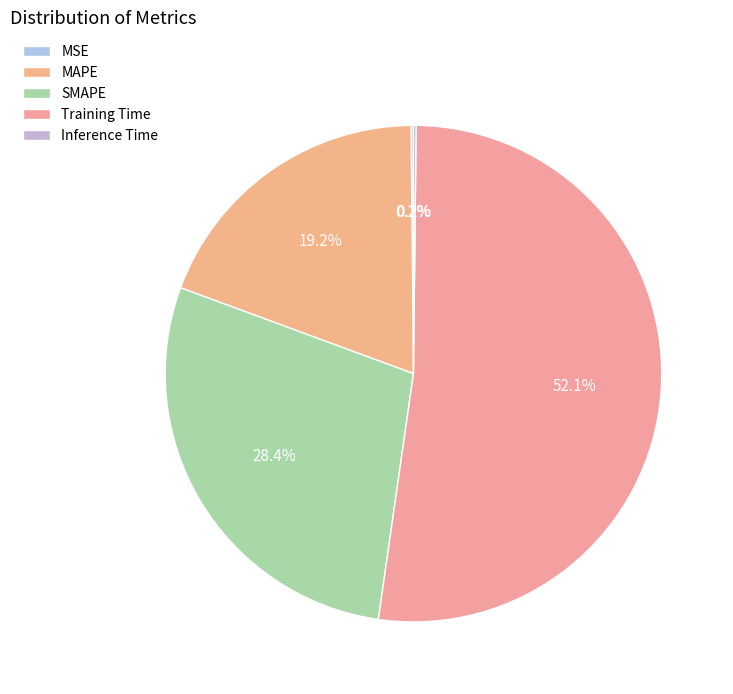

Which slice is the smallest?

MSE